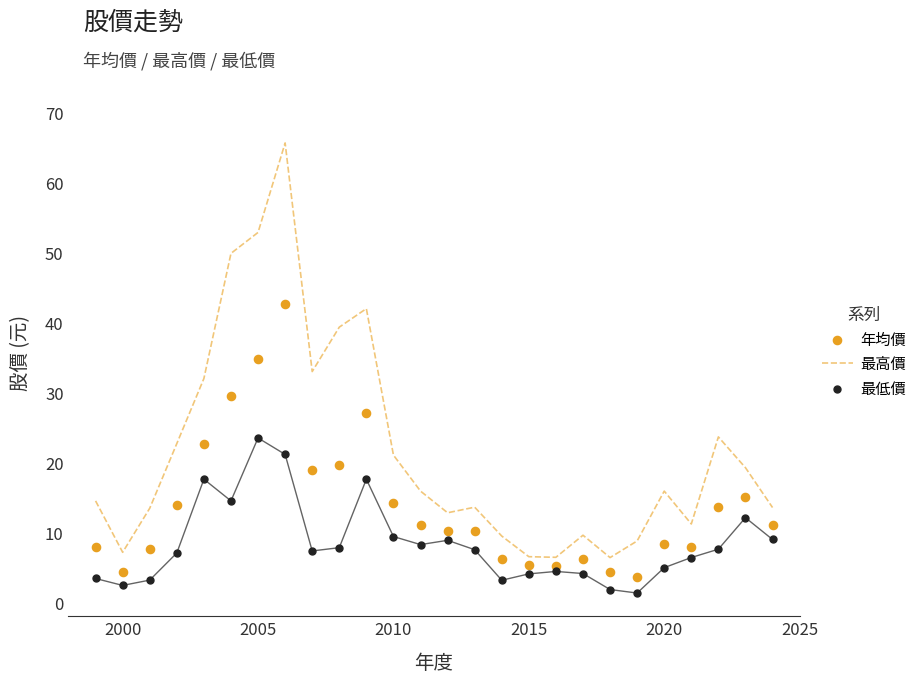

Which series has the largest total across all categories?

最高價